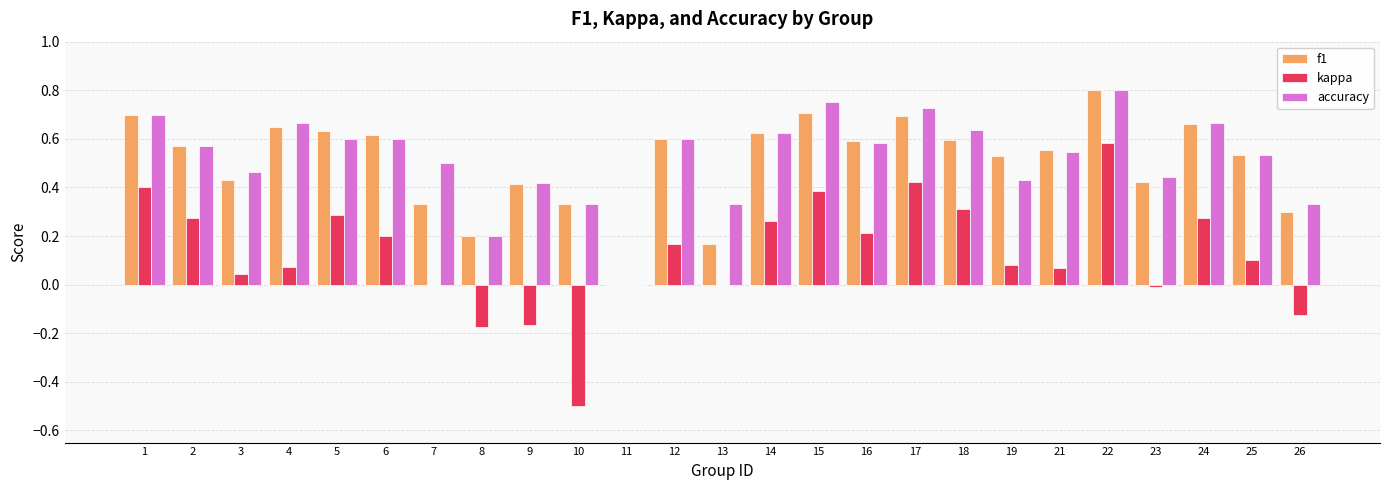

What is the sum of all accuracy values?

13.1